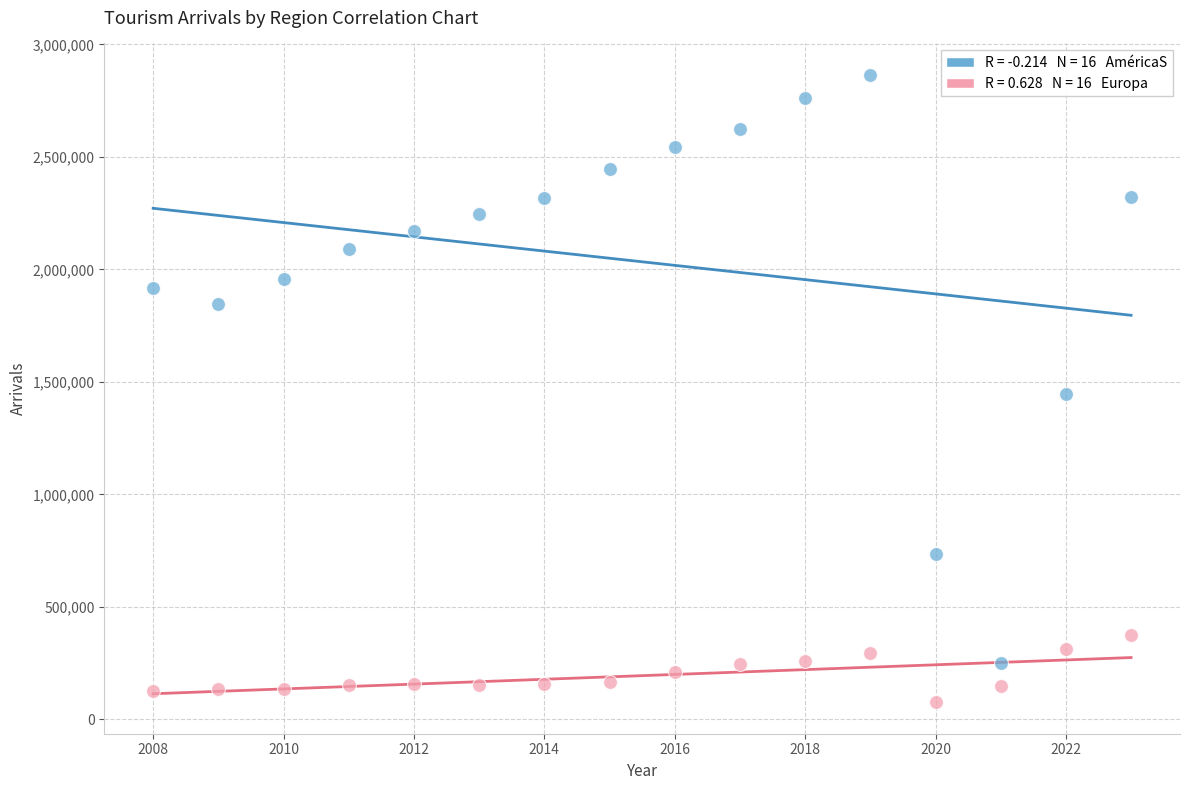

Across all data points, what is the range of Y values (max minus min)?

2789461